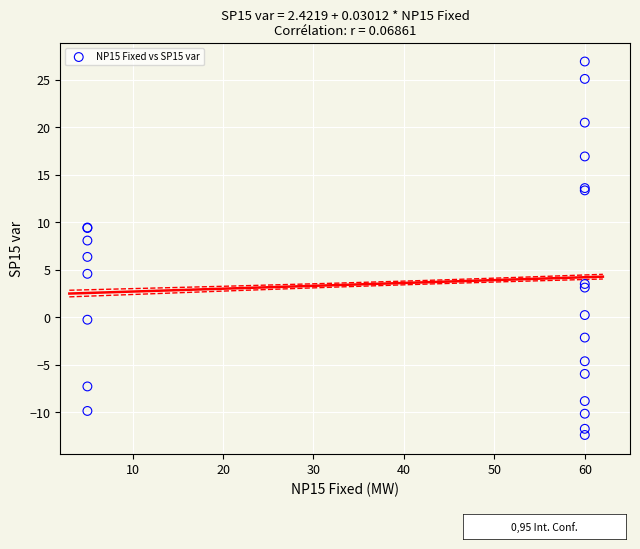

What Y value in the scatter plot is closest to 7?

6.4